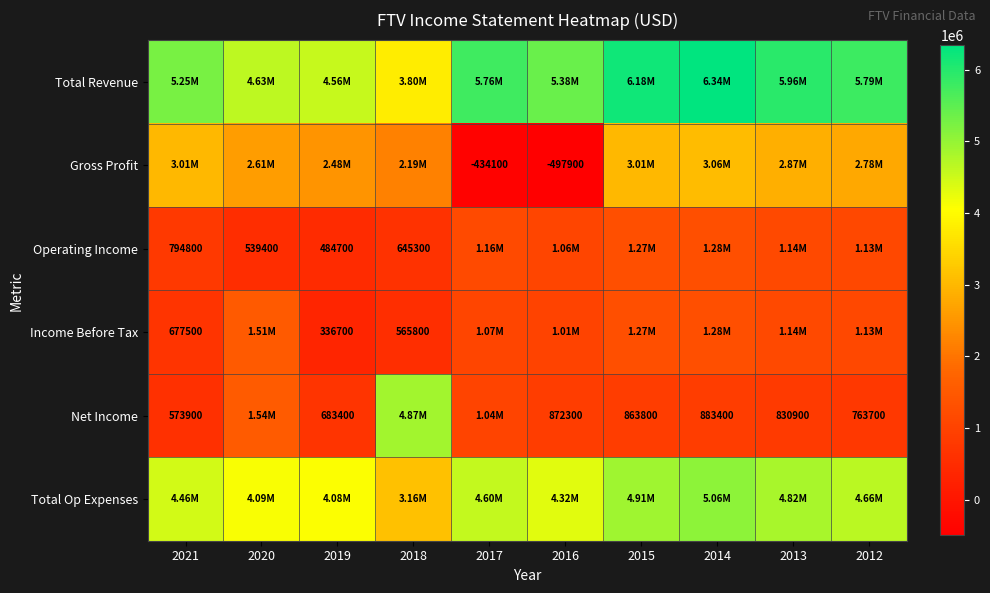

At 2016, list the series in order from largest to smallest.

Total Revenue, Total Op Expenses, Operating Income, Income Before Tax, Net Income, Gross Profit